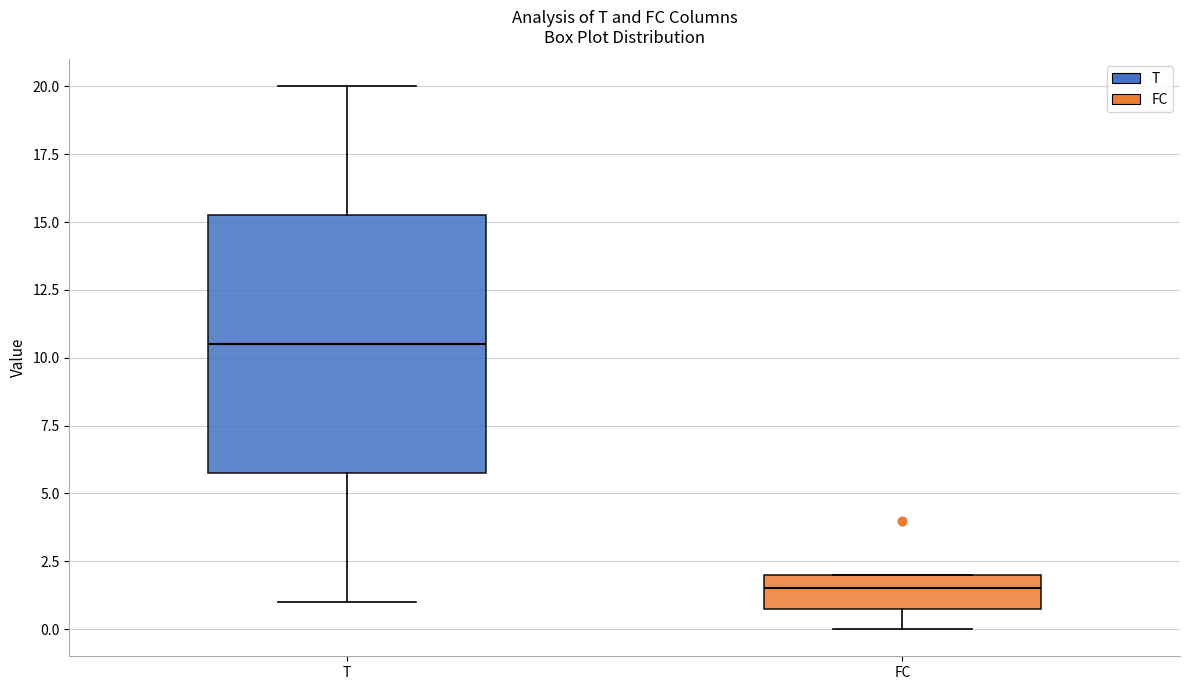

Reading left to right, read every box against the y-axis: the position of its median line, the range the box covers, and the ends of its whiskers. The values are not printed on the chart, so give them approximately, as read against the axis.

T: median 10.5, box 6.0 to 15.5, whiskers 1.0 to 20.0
FC: median 1.5, box 1.0 to 2.0, whiskers 0.0 to 2.0